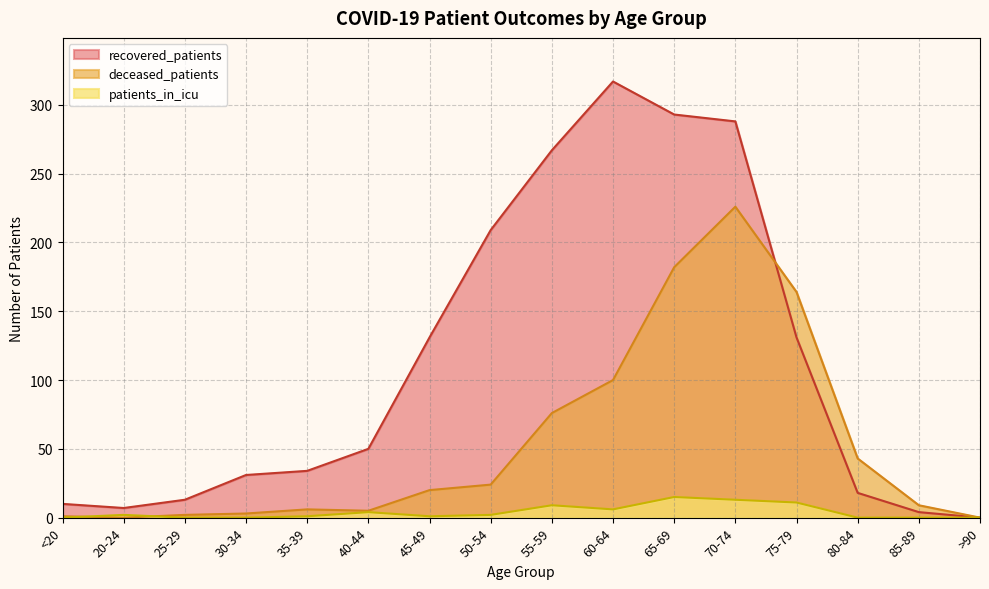

What is the label of the 10th point from the left?

60-64